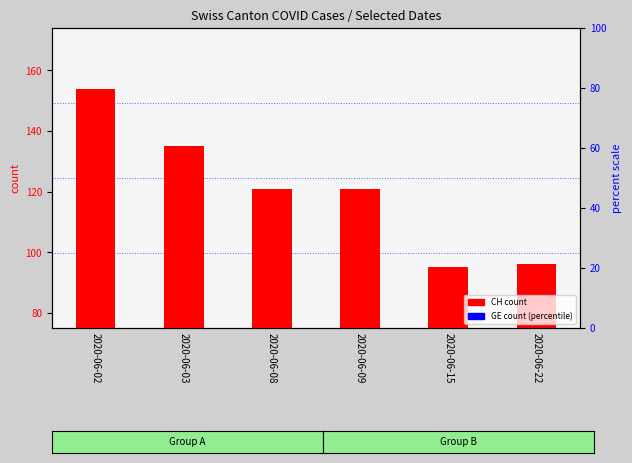

Reading left to right, what are all the values shown in this chart?

CH count: 154	135	121	121	95	96
GE count: 8	8	10	13	6	9